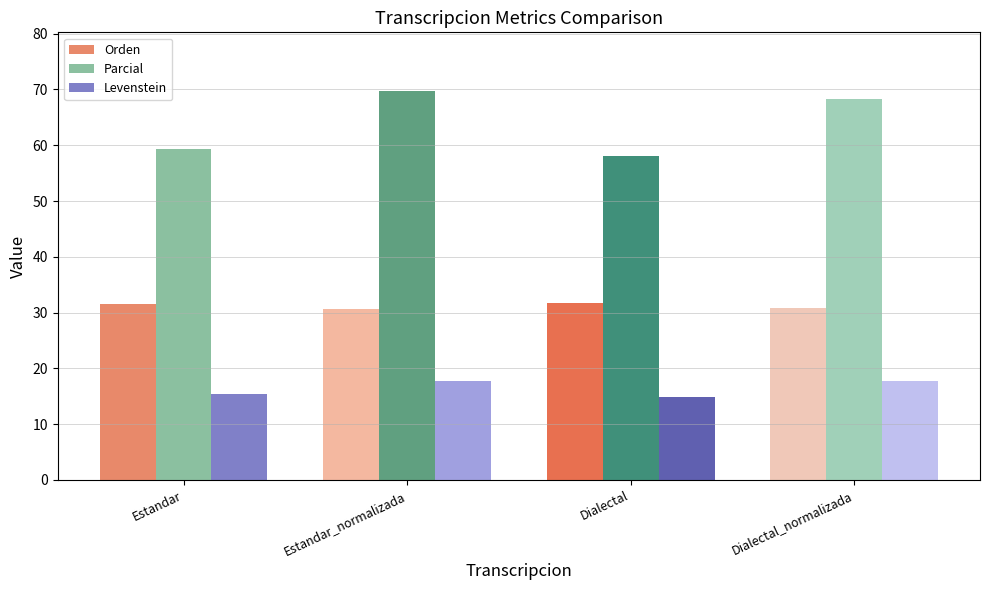

How many Orden values are between 30 and 31?

2